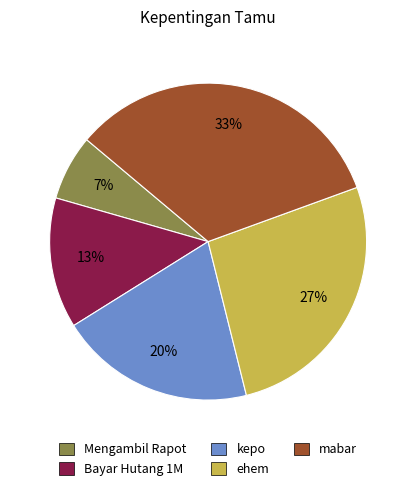

Combined, do kepo and mabar account for over 50%?

Yes